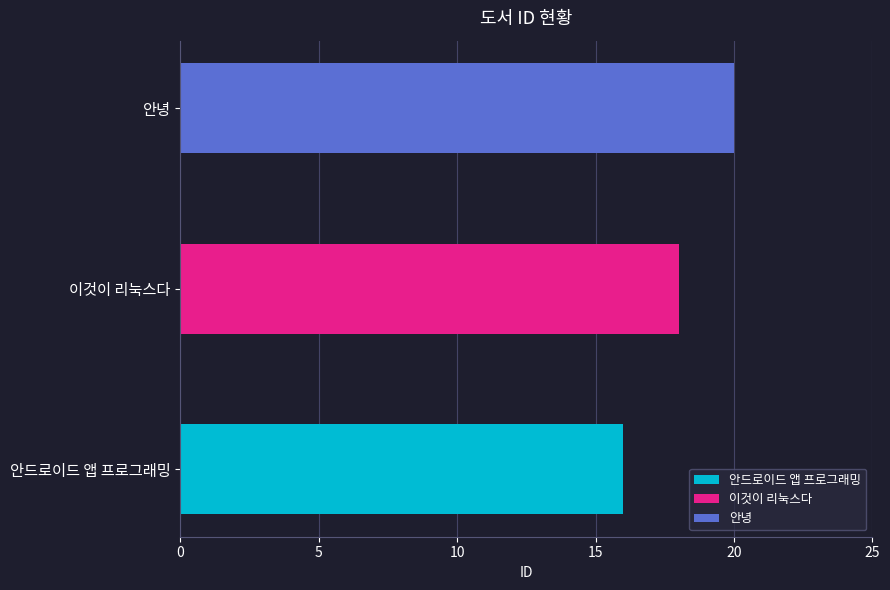

True or false: the data shows 27 at 이것이 리눅스다.

False